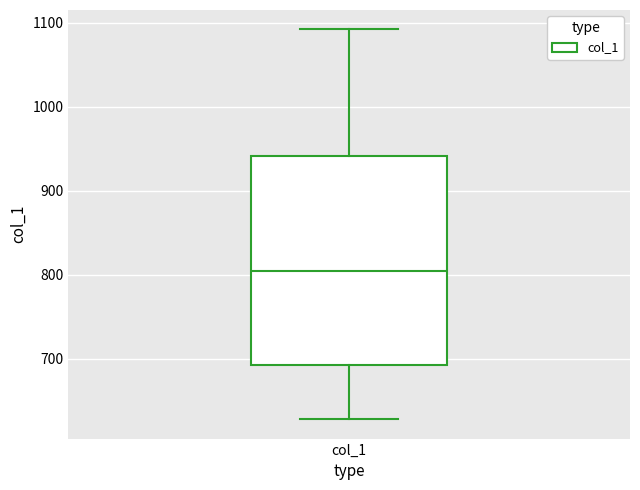

Transcribe this box plot: give where the median line is, the range the box spans, and where the two whiskers end, as read against the y-axis. The values are not printed on the chart, so give them approximately, as read against the axis.

median 800, box 690 to 940, whiskers 630 to 1090